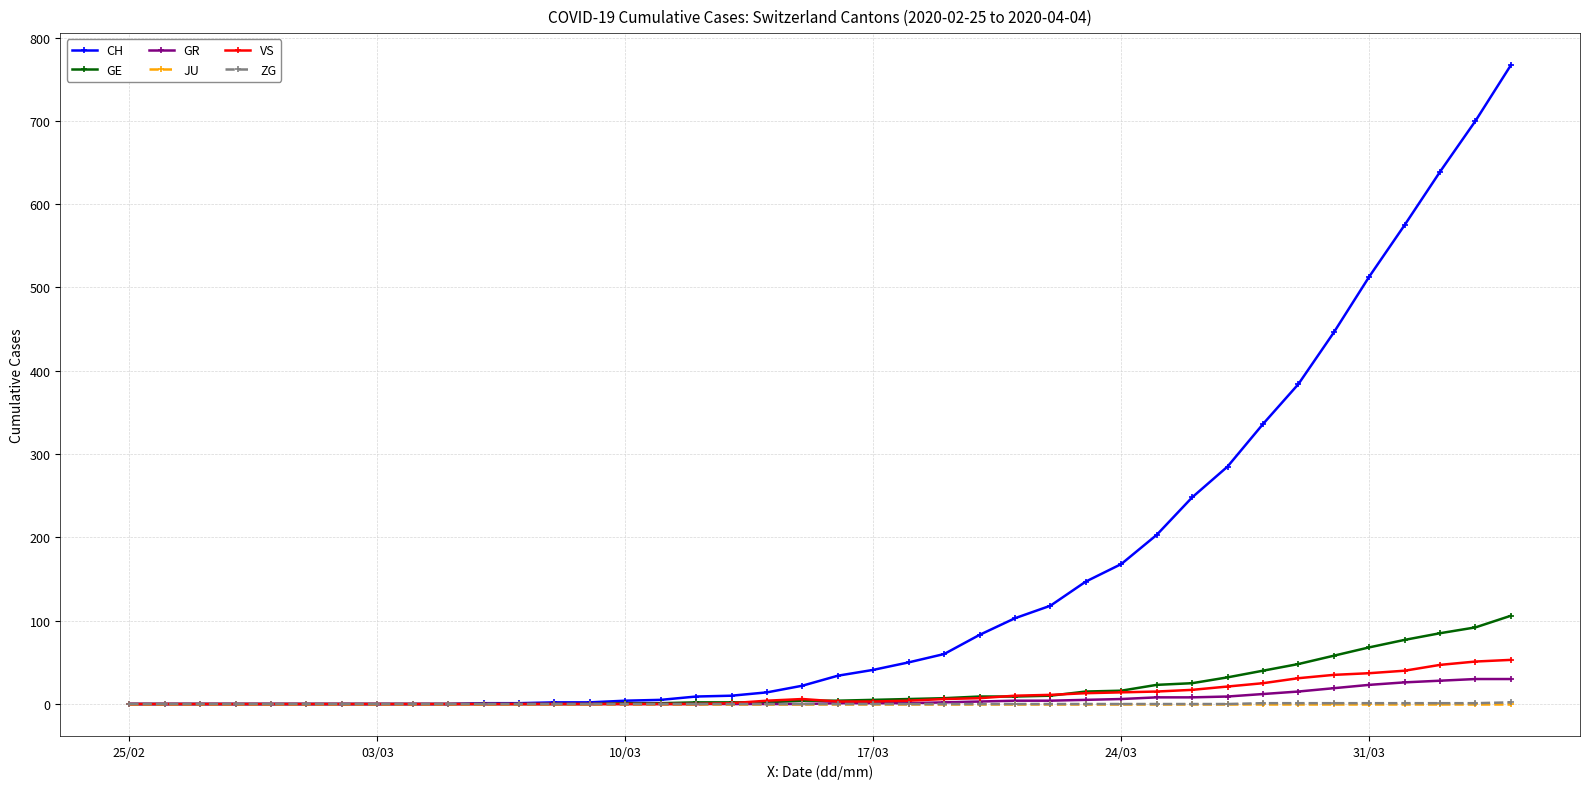

Which series has the widest spread of values?

CH